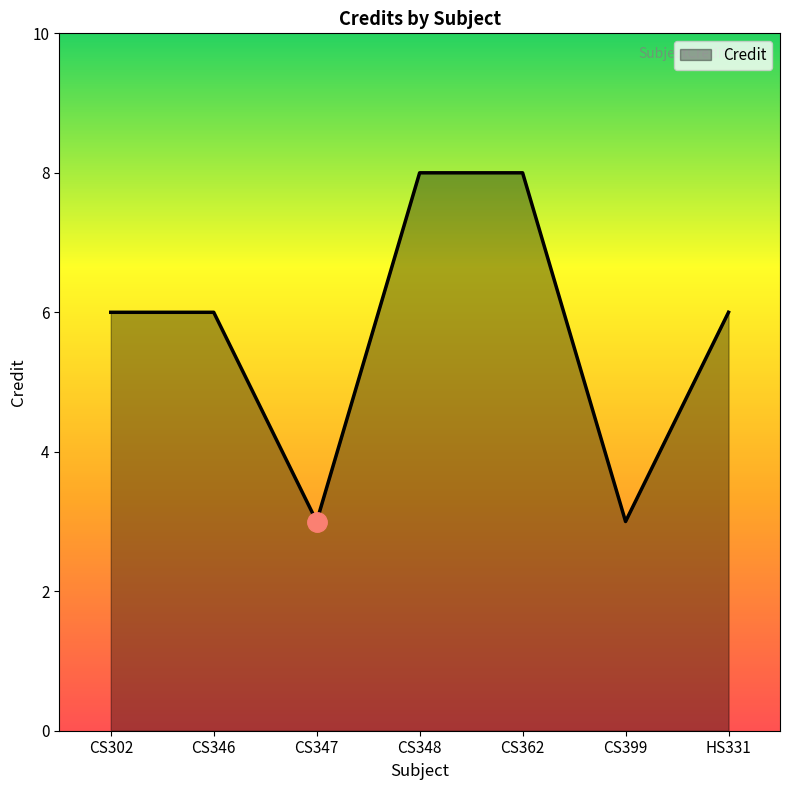

Is it true that the value at CS347 is 4?

False